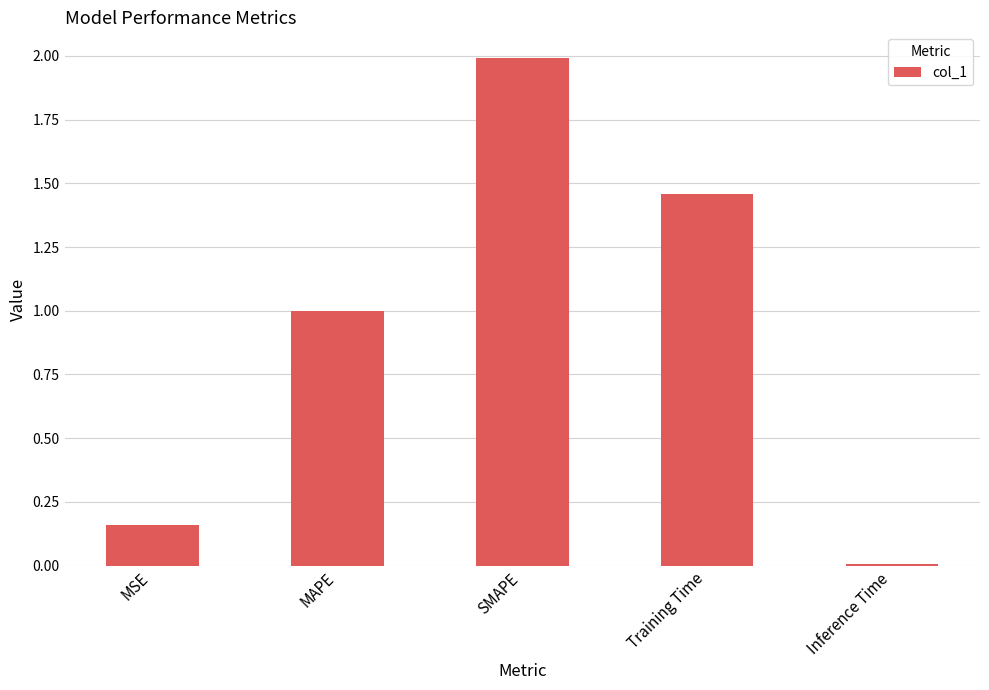

What is the label of the 5th bar from the left?

Inference Time